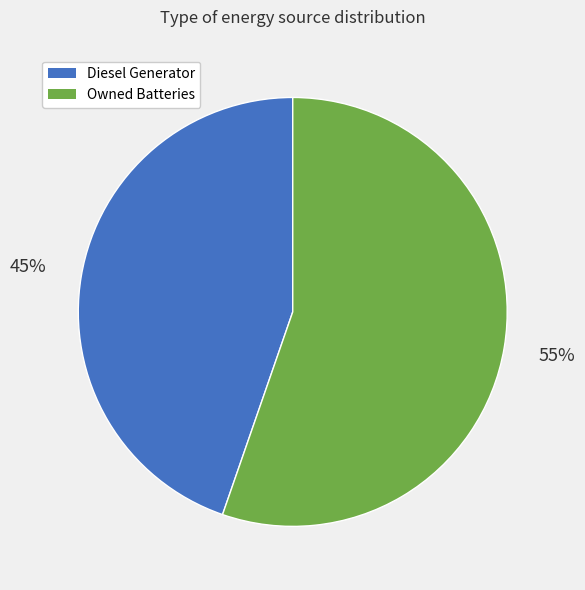

To the nearest percent, what is the average slice percentage?

50%